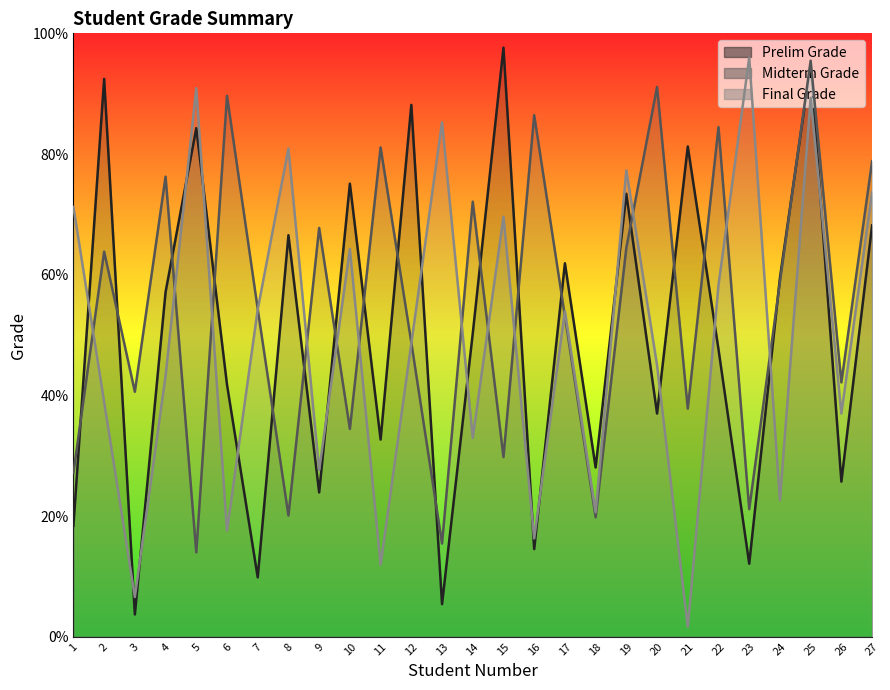

Is it true that Final Grade equals 114.7 at 10?

False